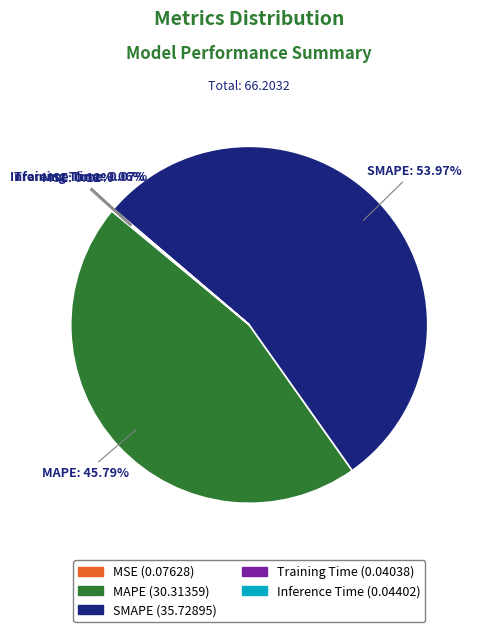

Which category has the biggest portion of the pie?

SMAPE